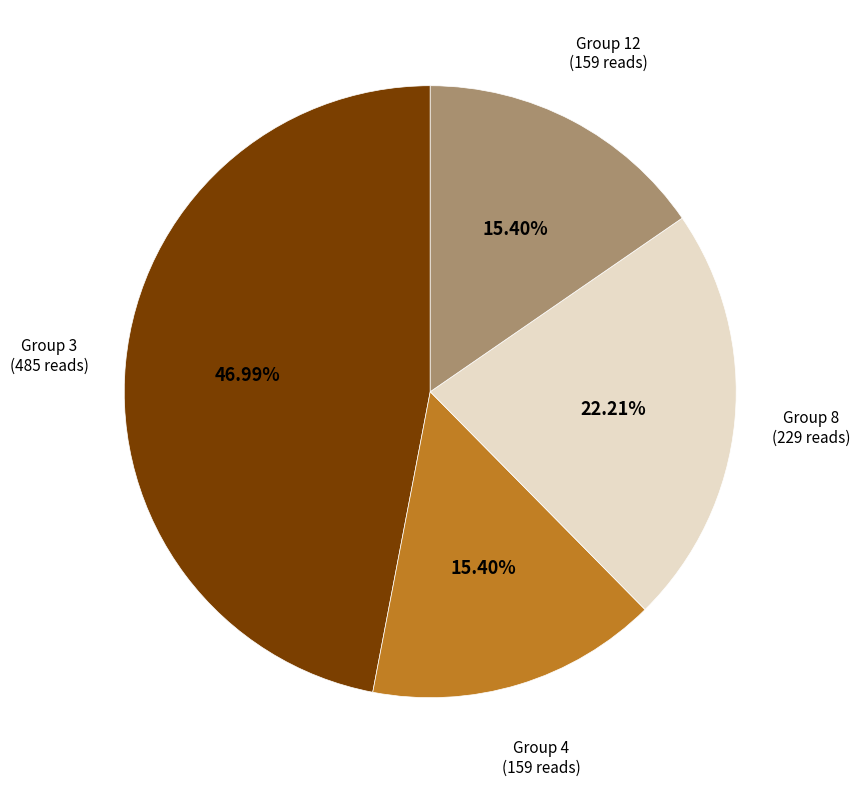

Is there any slice that represents more than half of the pie?

No